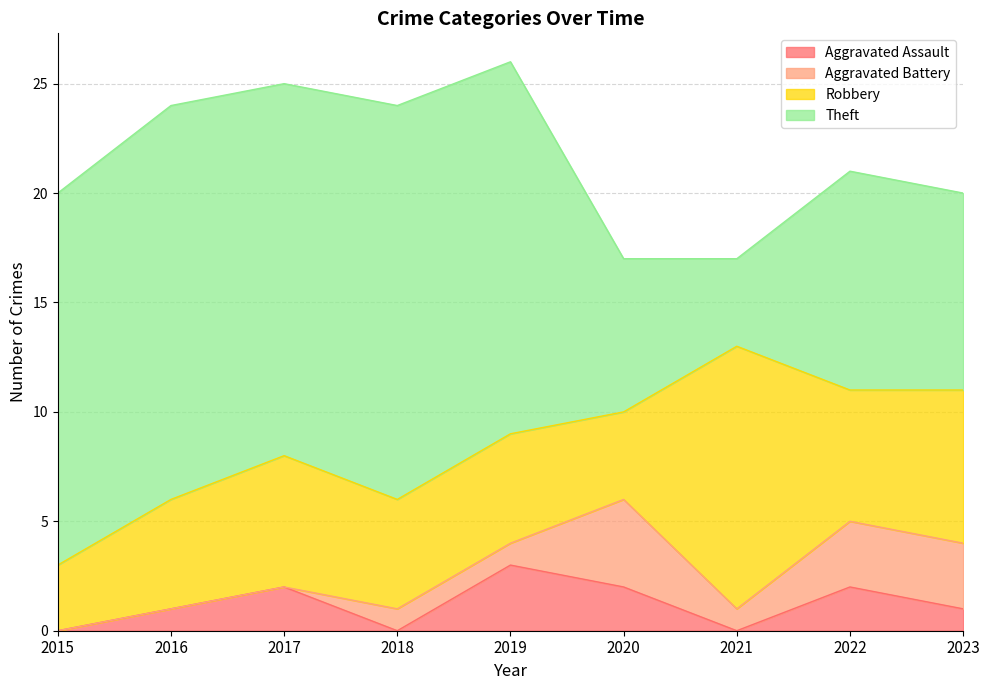

At which label does Aggravated Assault reach its peak?

2019